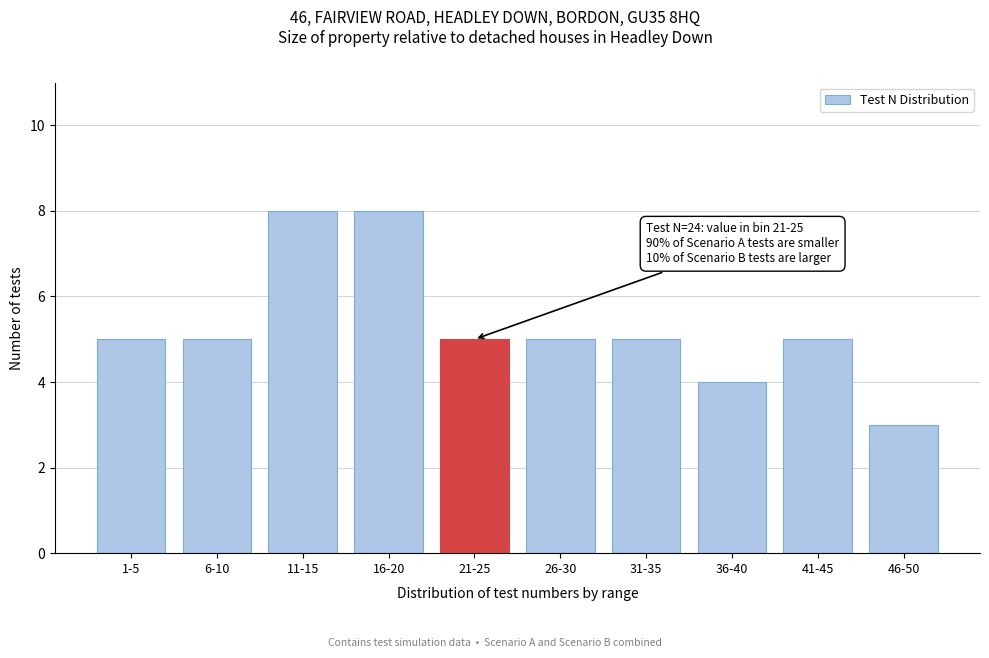

Reading left to right, extract all data points from this chart.

5	5	8	8	5	5	5	4	5	3